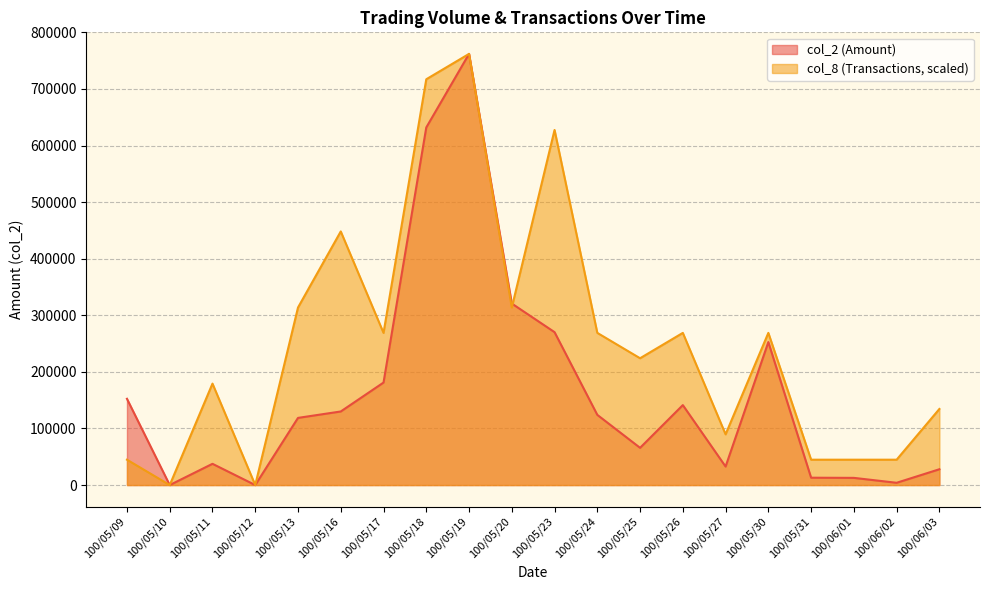

The col_2 series shows 883570.1 at 100/05/18. True or false?

False